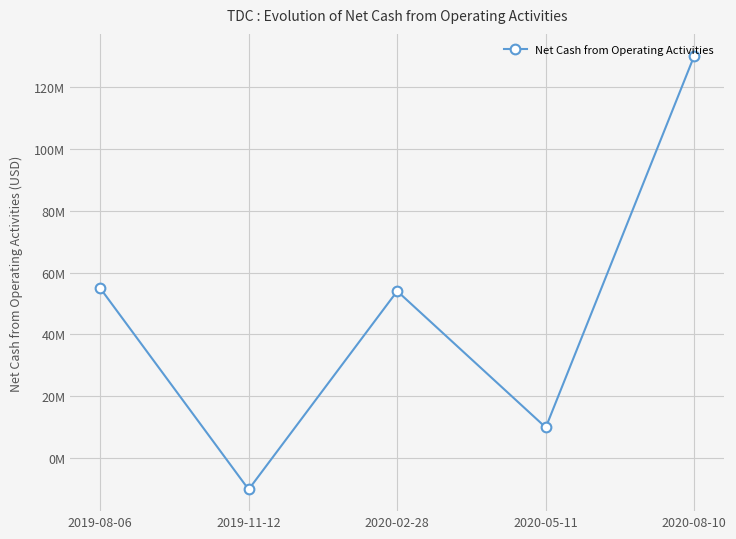

Does the chart have visible grid lines?

Yes